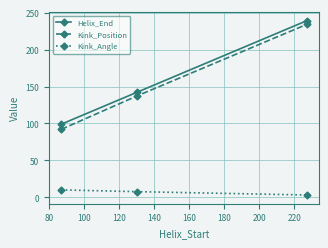

What is the highest value of the Kink_Angle series?

10.0